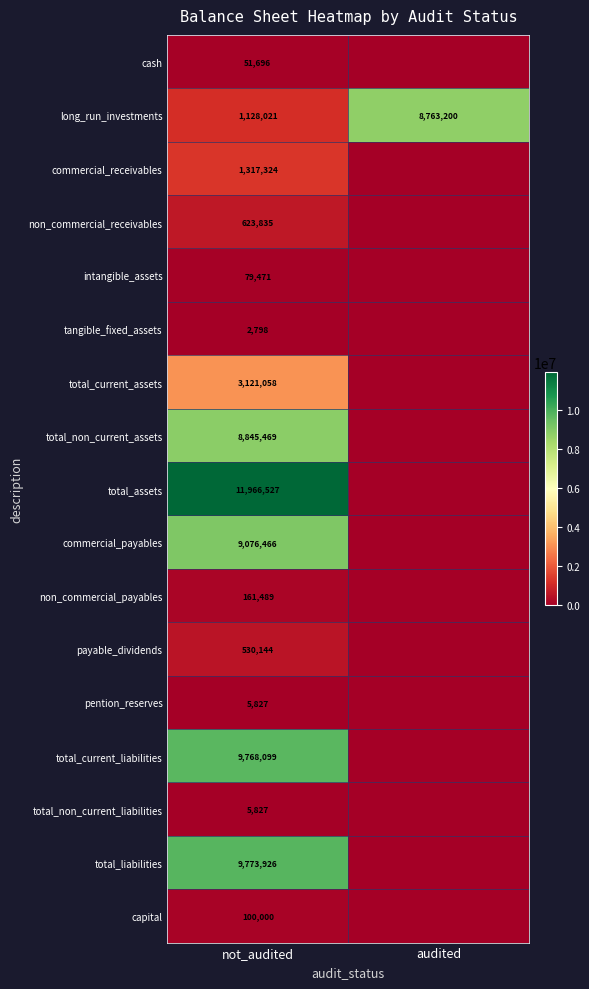

What is the total value across all series at not_audited?

56557977